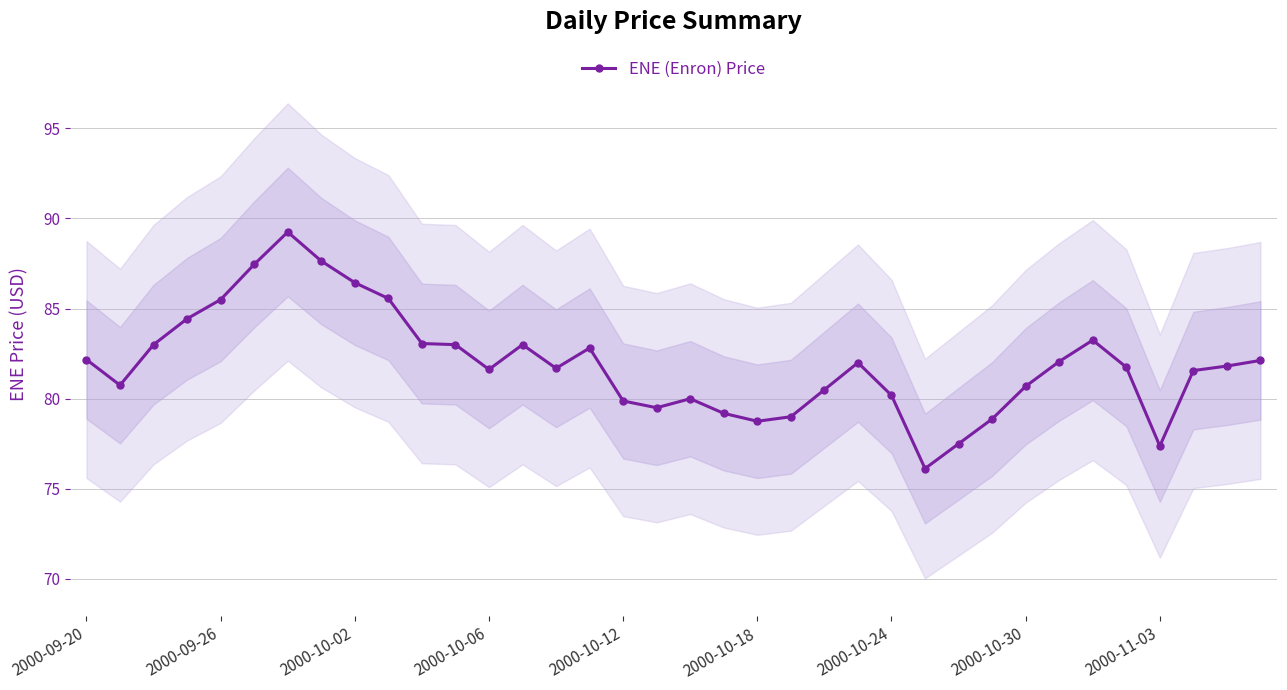

What is the lowest value of the ENE (Enron) Price series?

76.1